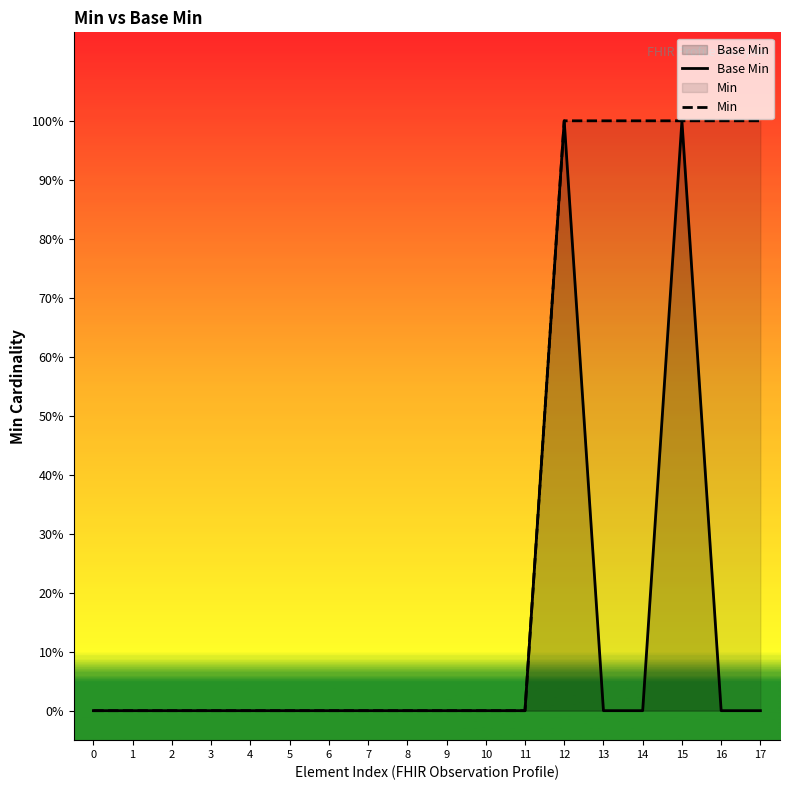

True or false: Min and Base Min cross at least once.

False